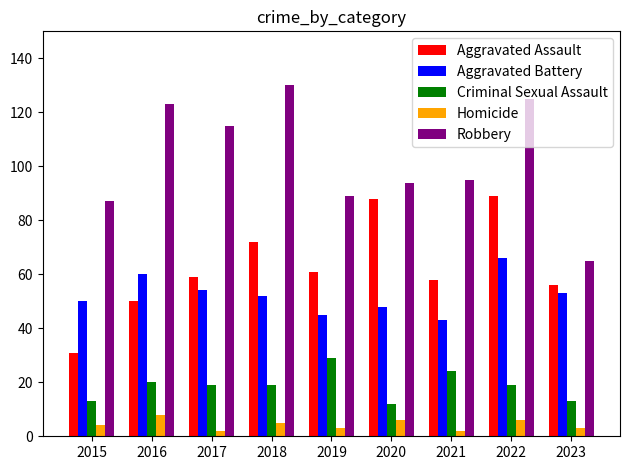

Count the number of data series in this chart.

5